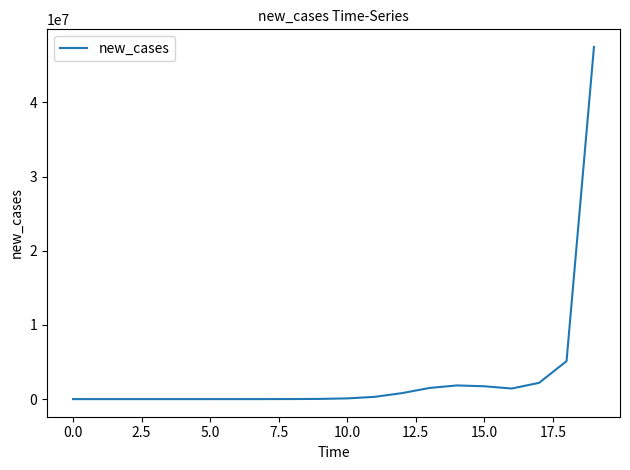

What is the maximum value shown in the chart?

47460284.4